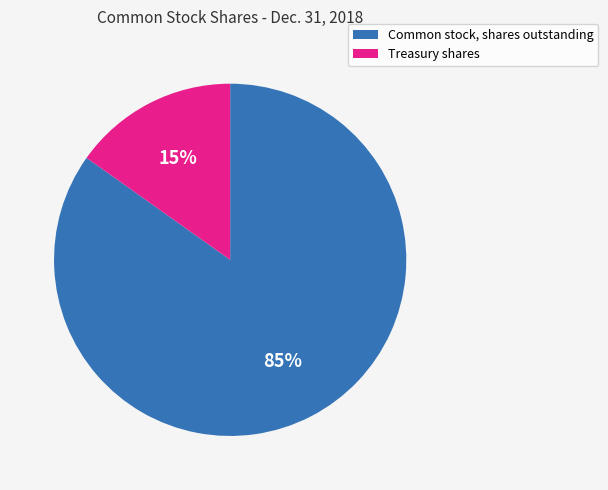

Rank the categories by value from lowest to highest.

Treasury shares, Common stock, shares outstanding